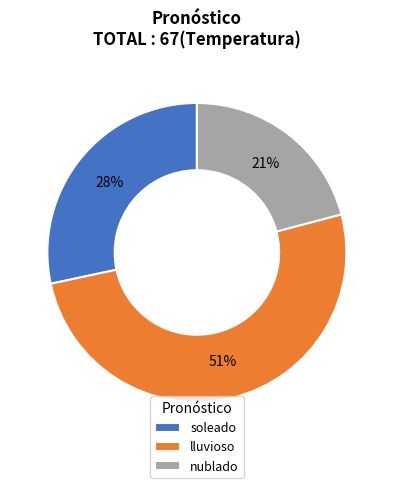

How many slices are in this pie chart?

3